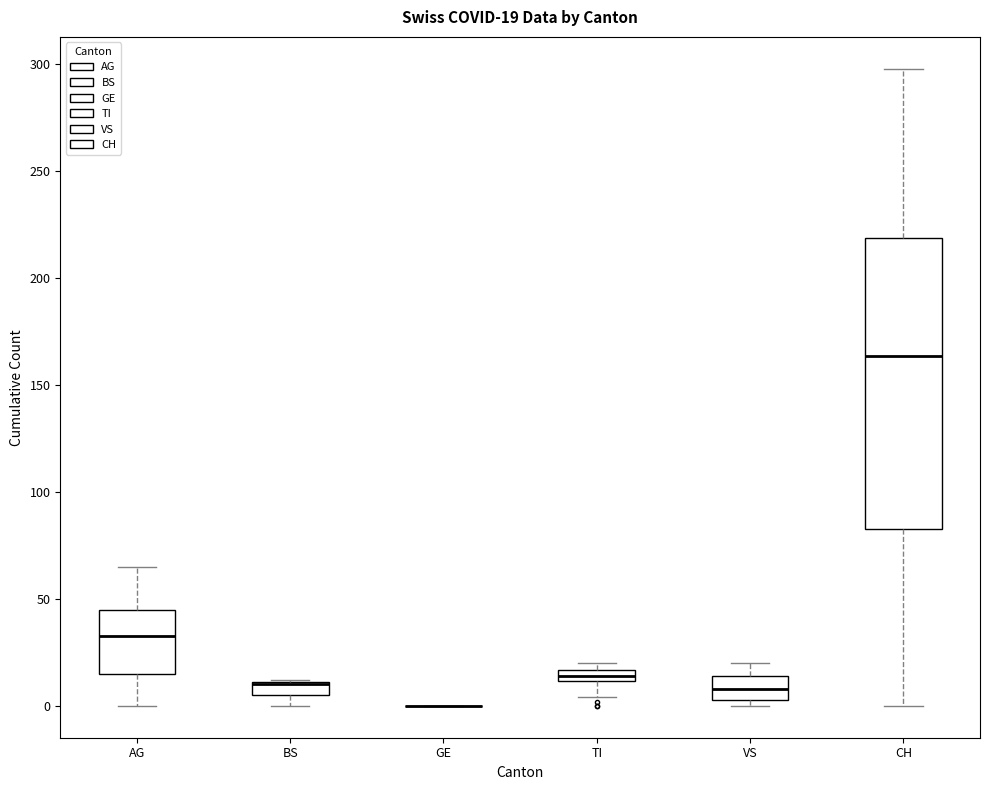

Which box is the tallest, from its lower edge to its upper edge?

CH